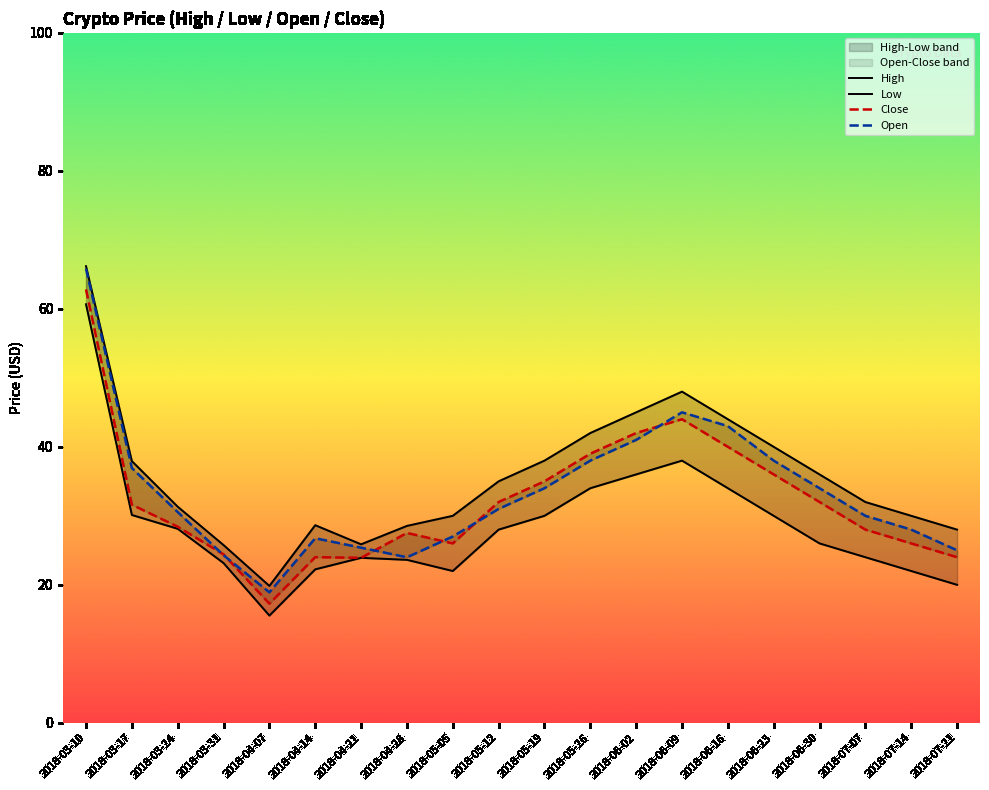

The Low series shows 33.0 at 2018-07-21. True or false?

False